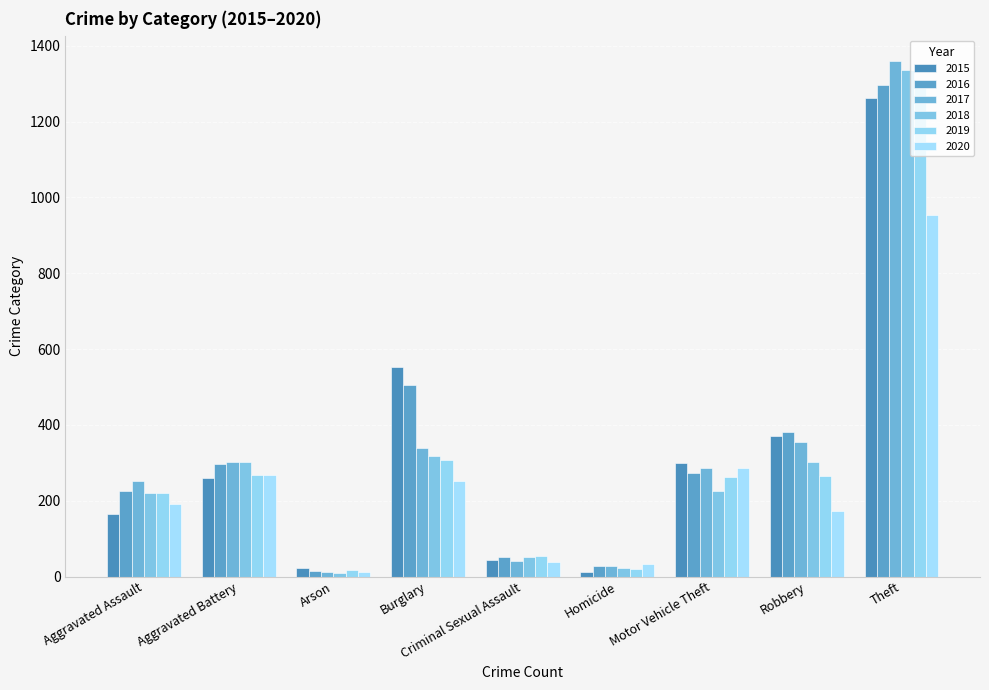

What is the difference between the highest and lowest values at Theft?

405